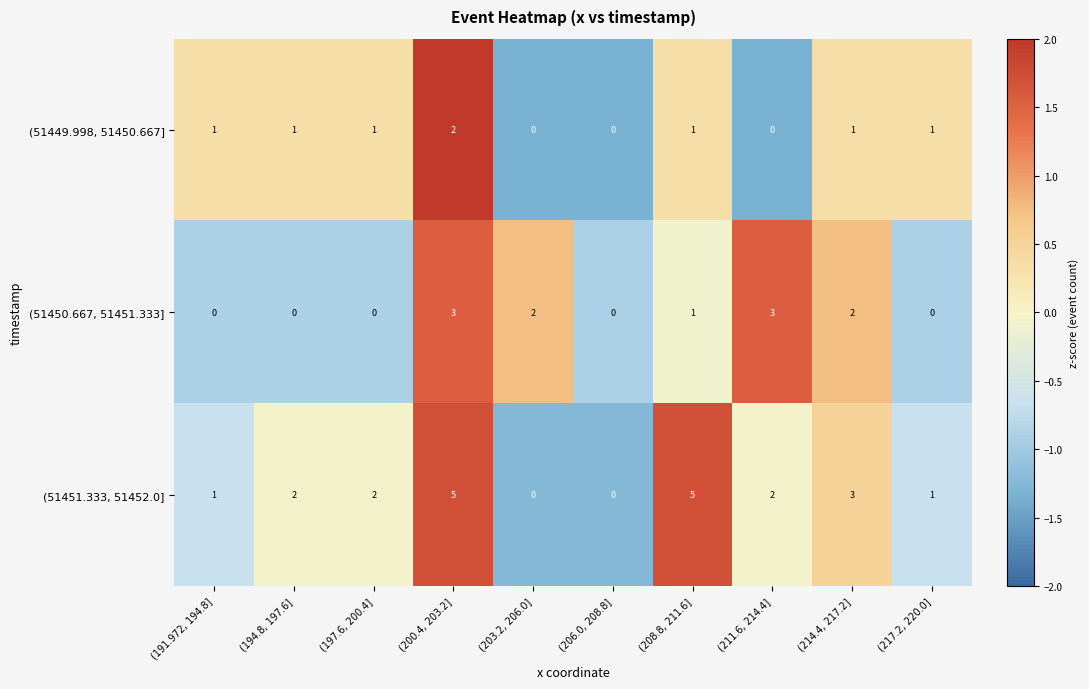

What is the maximum value shown in the chart?

5